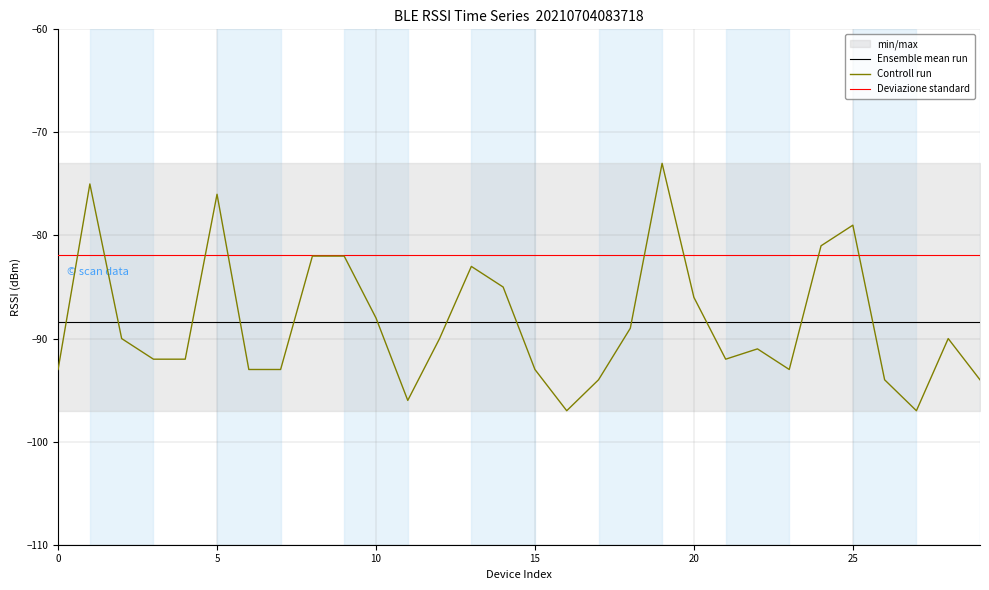

What is the sum of all rssi values?

-2653